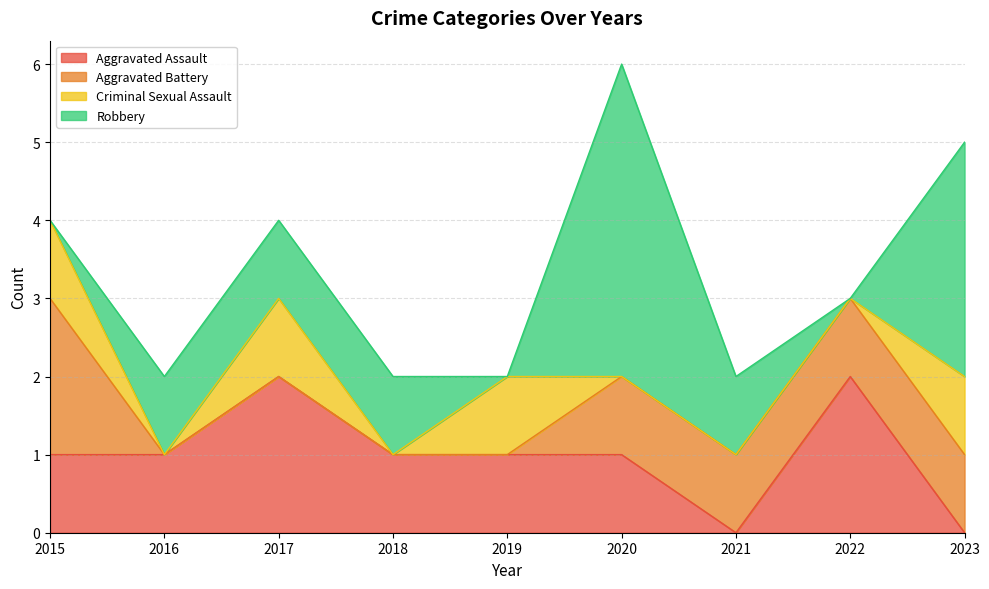

List the series in order of their overall mean, highest first.

Robbery, Aggravated Assault, Aggravated Battery, Criminal Sexual Assault